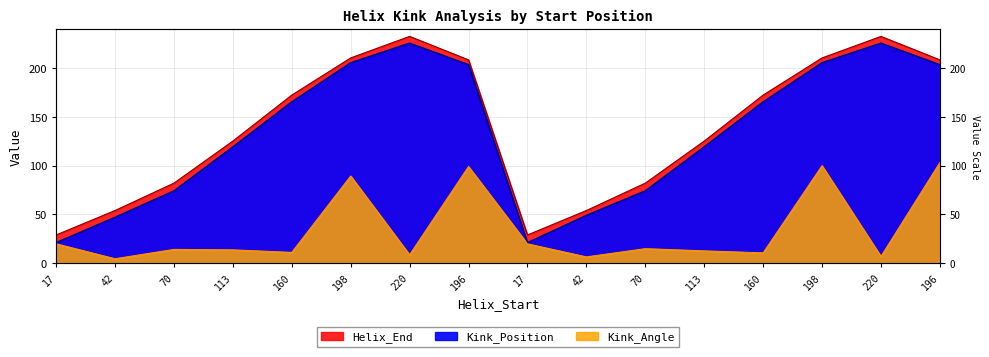

What is the label of the 11th point from the right?

198